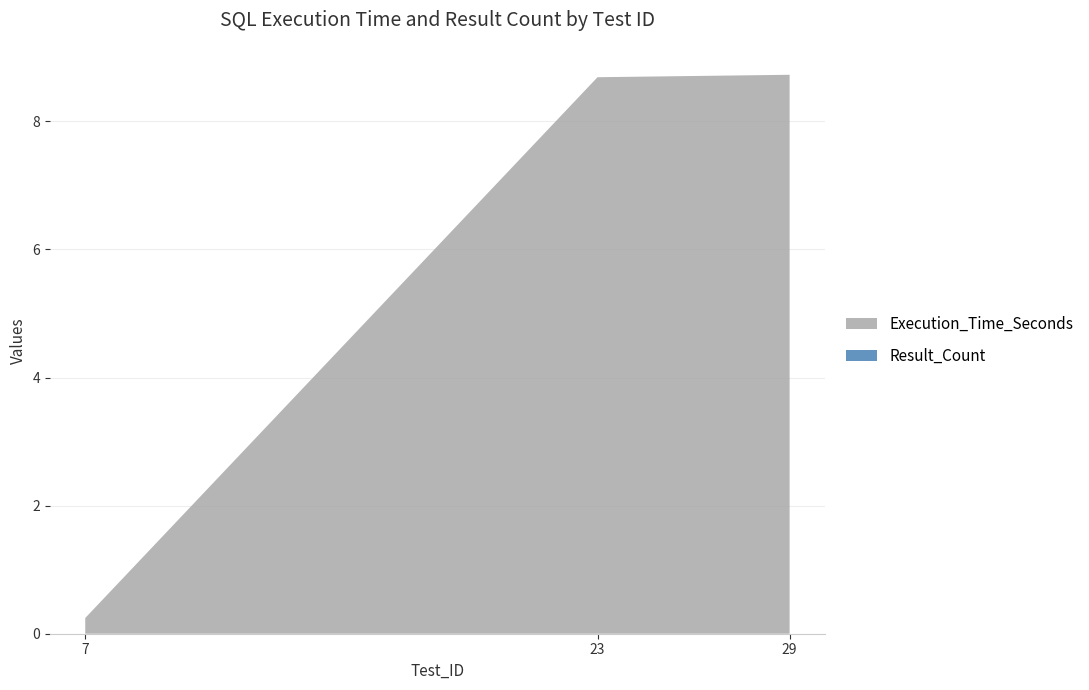

True or false: Execution_Time_Seconds has a value of 15.4 at 23.

False